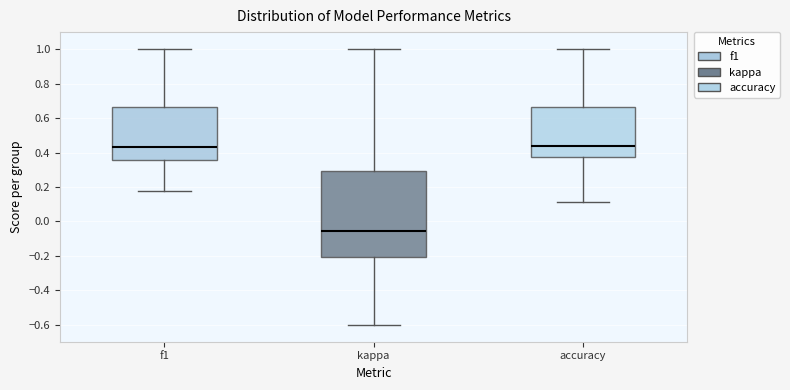

Reading left to right, transcribe this box plot: for each box, give where its median line is, the range the box spans, and where its two whiskers end, as read against the y-axis. The values are not printed on the chart, so give them approximately, as read against the axis.

f1: median 0.44, box 0.36 to 0.66, whiskers 0.18 to 1.00
kappa: median -0.06, box -0.20 to 0.30, whiskers -0.60 to 1.00
accuracy: median 0.44, box 0.38 to 0.66, whiskers 0.12 to 1.00